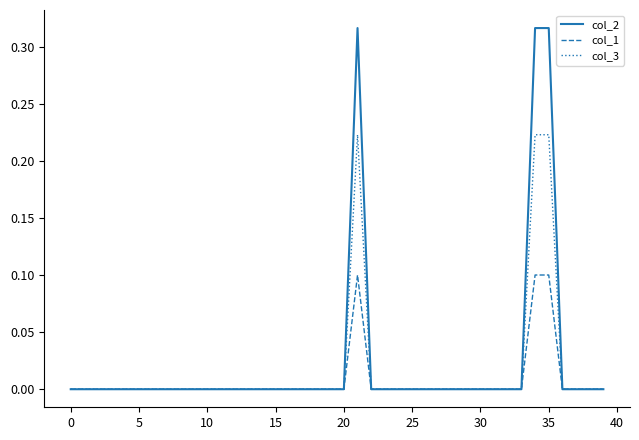

Which series has the widest spread of values?

col_2